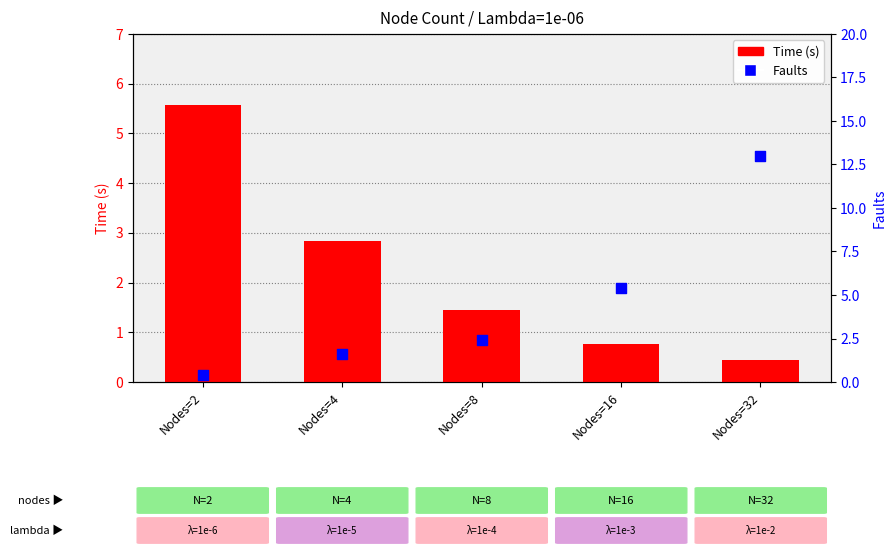

What is the total value across all series at Nodes=4?

4.4